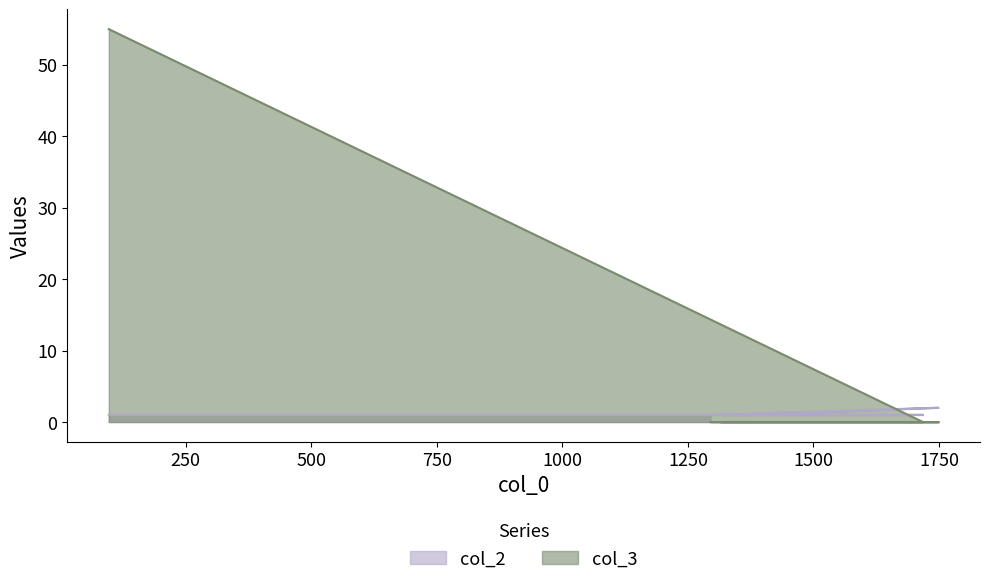

At how many categories does at least one series exceed 40?

1